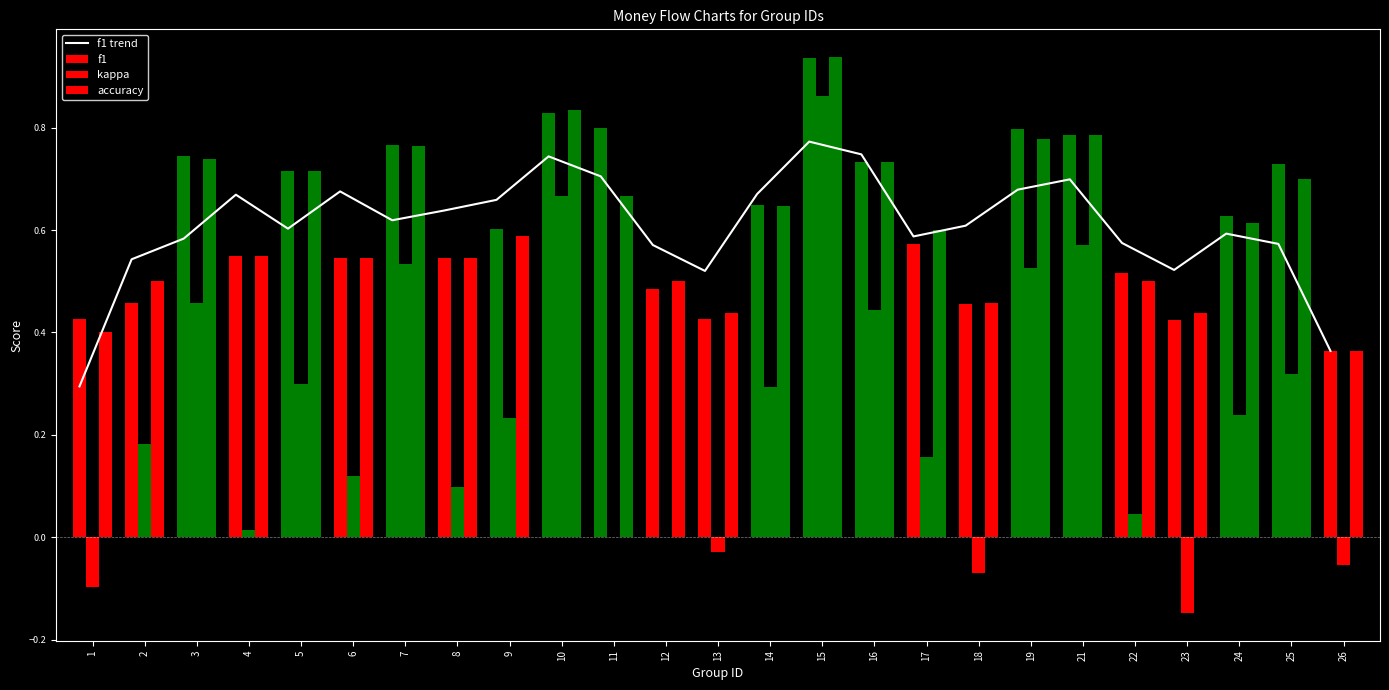

What is the sum of all accuracy values?

15.3